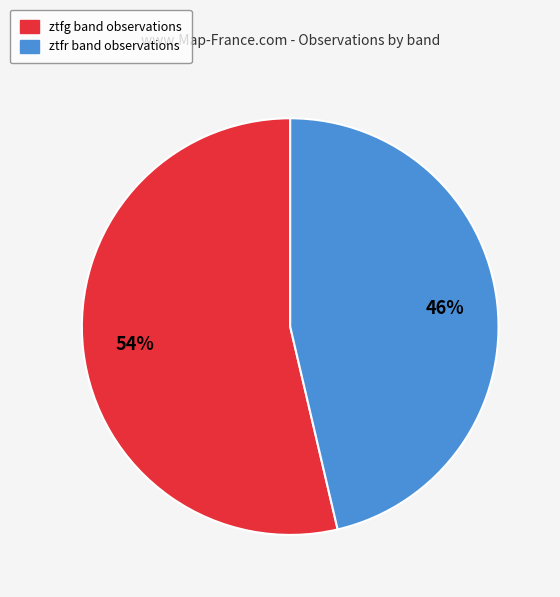

What percentage is the ztfr slice, to the nearest percent?

46%